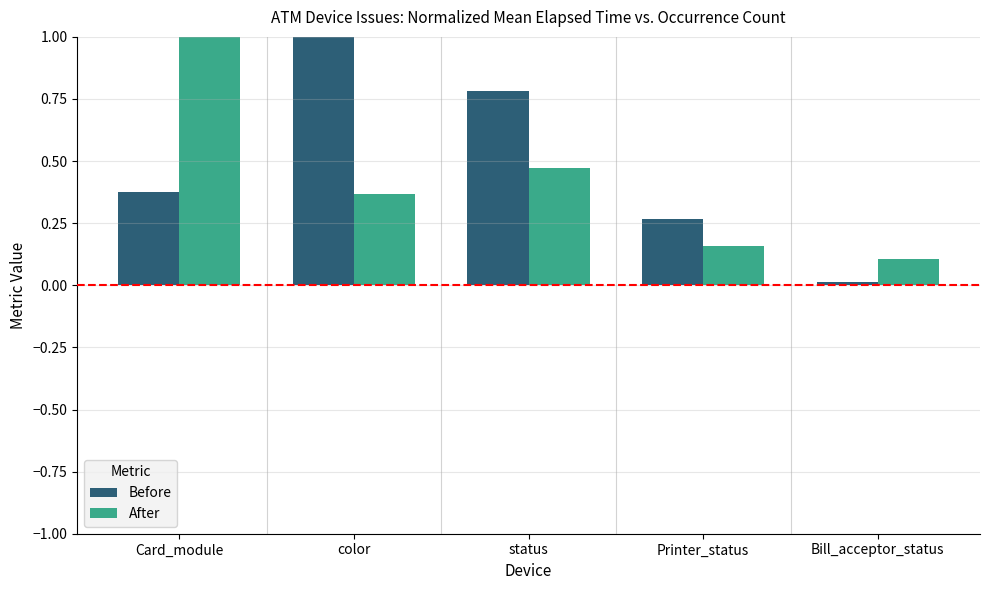

What is the spread (max minus min) of values at color?

0.6